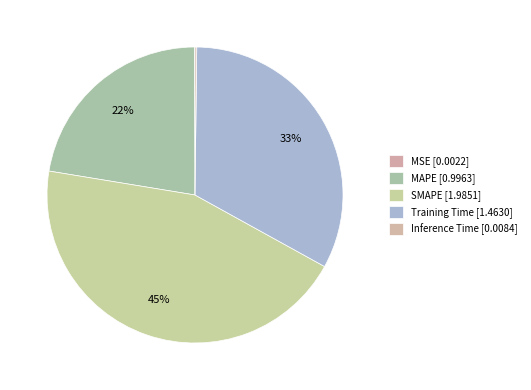

Rank the categories by value from highest to lowest.

SMAPE, Training Time, MAPE, Inference Time, MSE